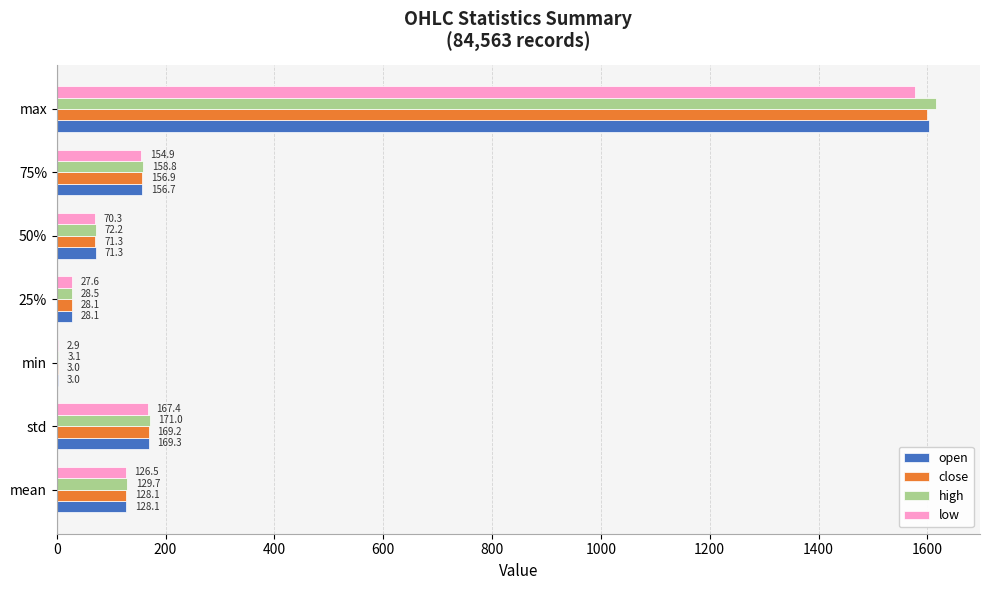

At which label does low reach its peak?

max